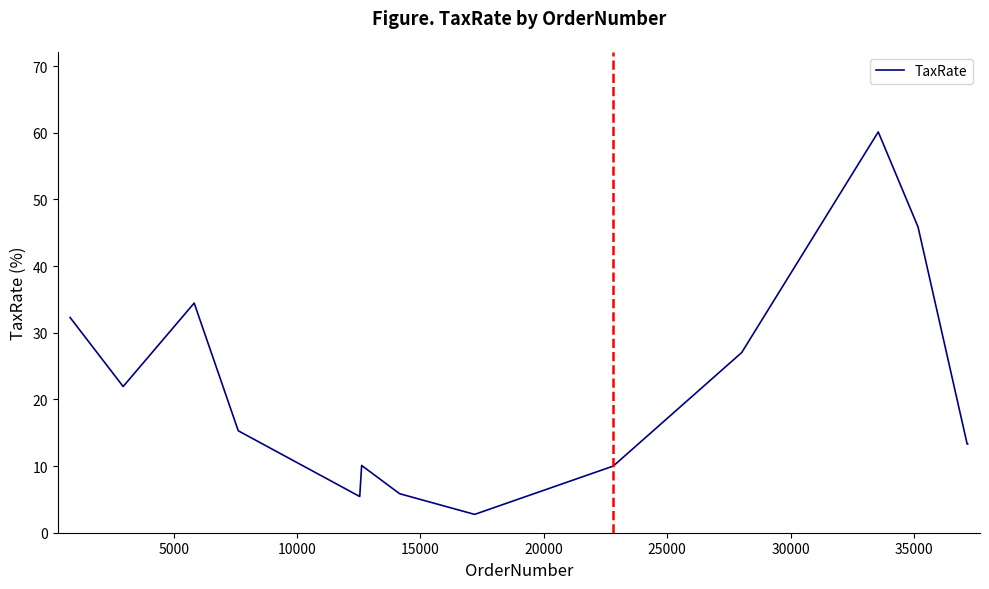

What is the maximum value shown in the chart?

60.1